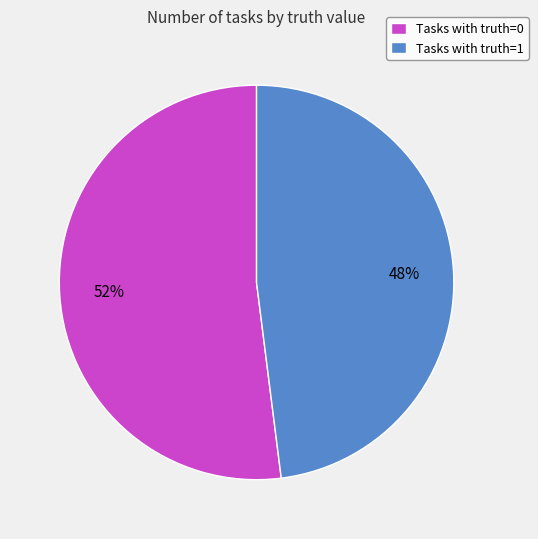

To the nearest percent, what is the average slice percentage?

50%